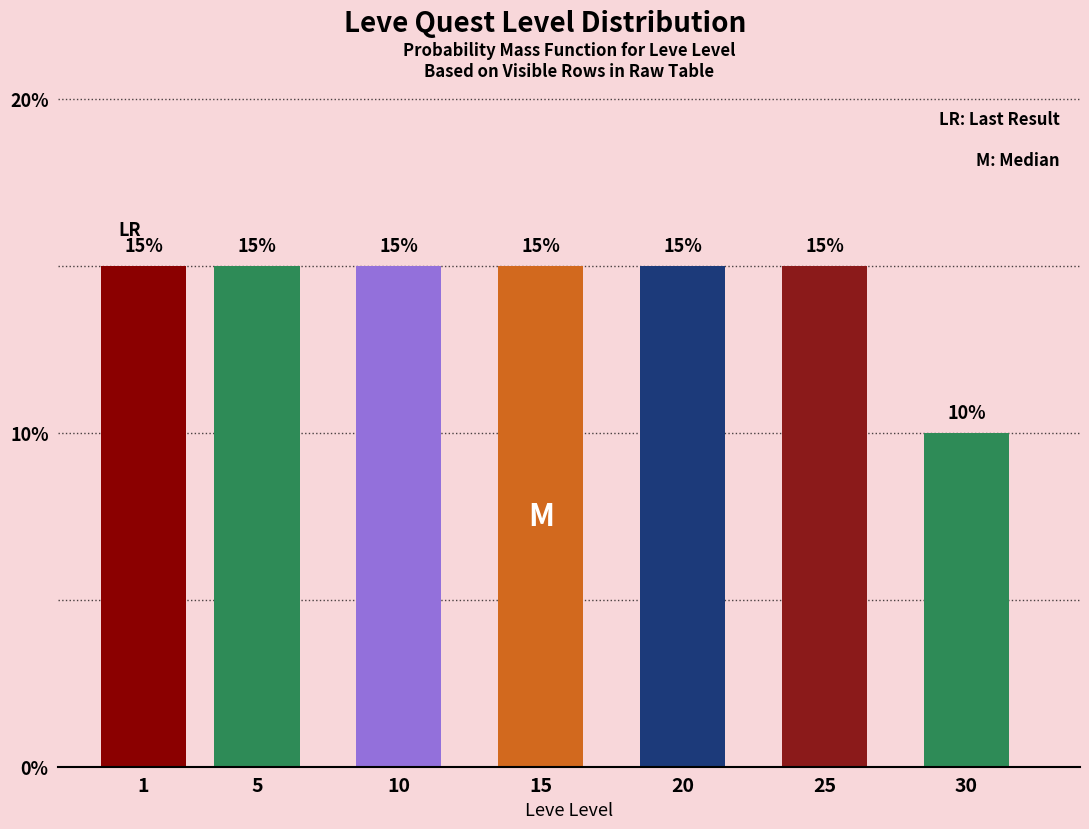

Reading left to right, extract all data points from this chart.

1=15	5=15	10=15	15=15	20=15	25=15	30=10